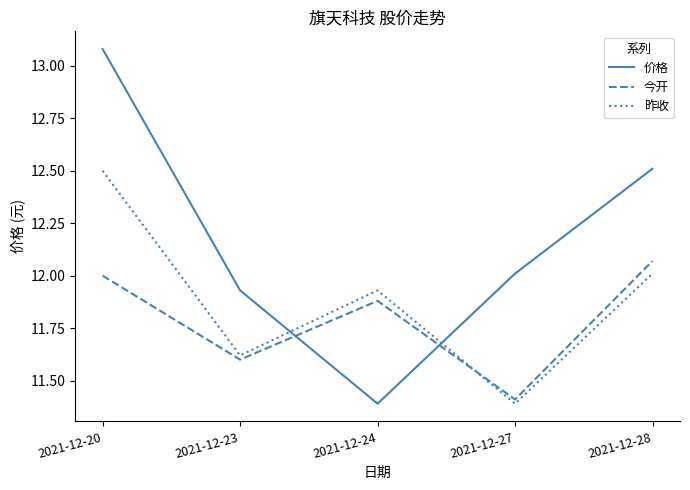

How many times do 今开 and 昨收 cross each other?

1